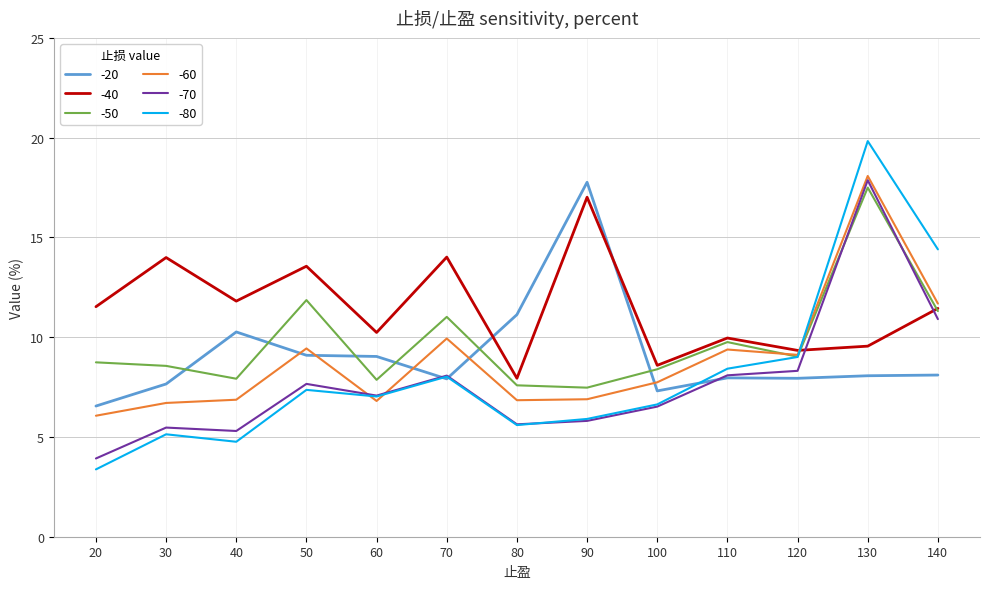

Which series has the largest range (max minus min)?

-80